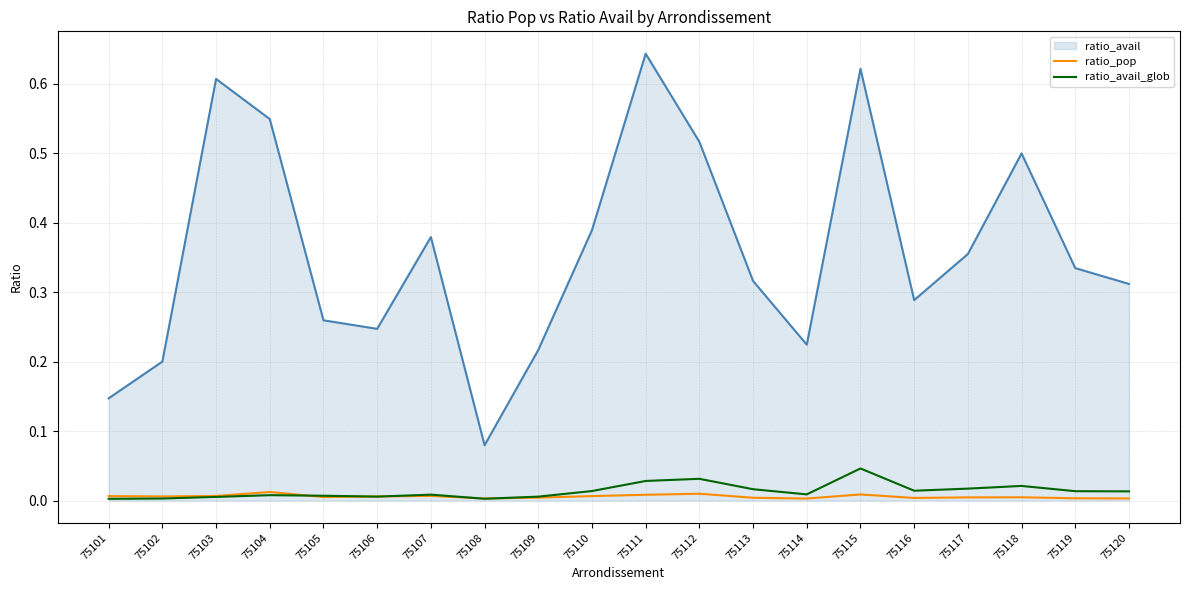

Which series has the largest total across all categories?

ratio_avail